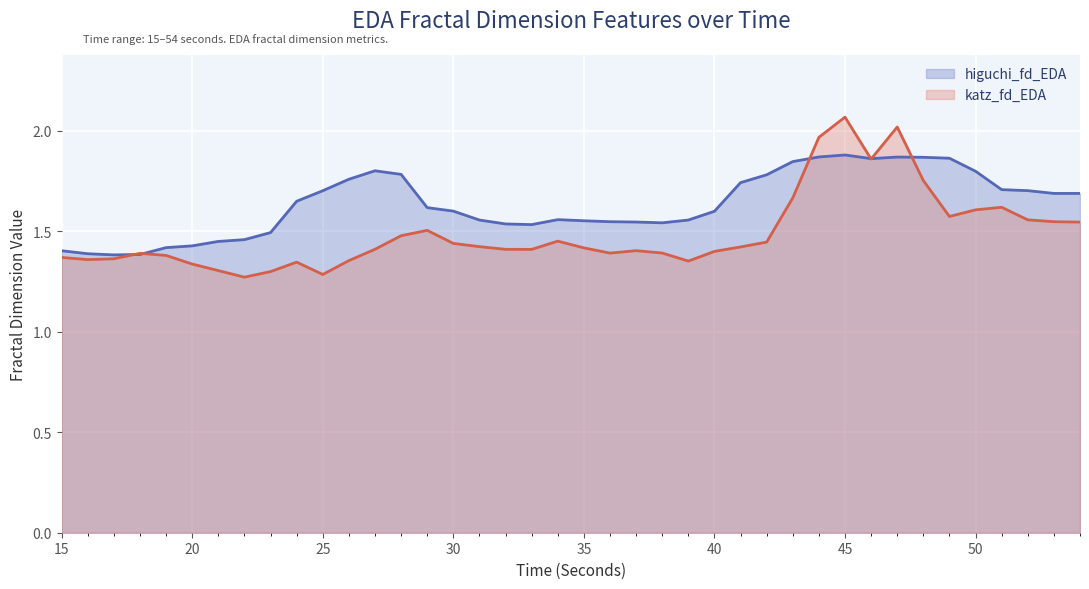

How many categories are shown in the chart?

40